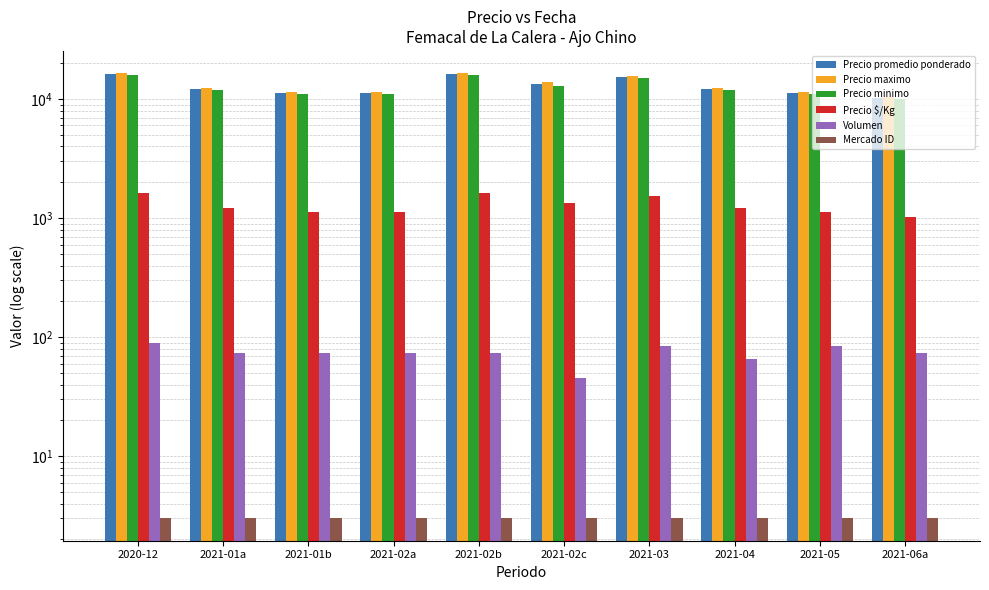

Which series has the largest total across all categories?

Precio maximo